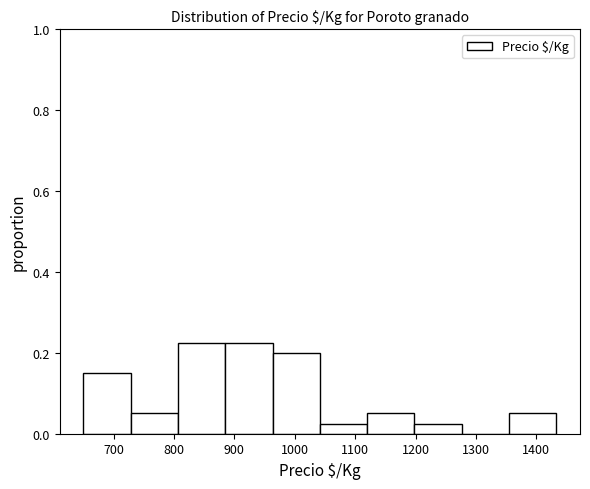

What is the height of the bar covering 1200 to 1280 on the x-axis? Neither the bar edges nor the heights are printed on the chart, so give them approximately, as read against the axes.

0.02